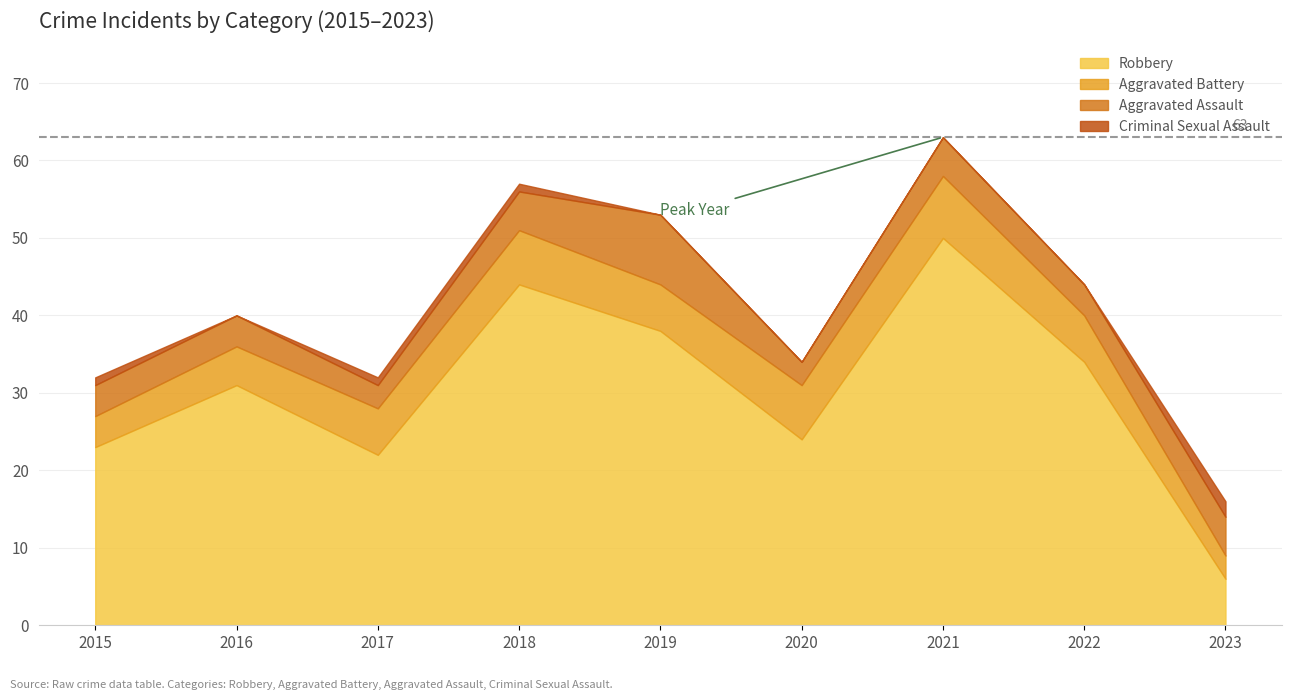

The Criminal Sexual Assault series shows -1 at 2019. True or false?

False